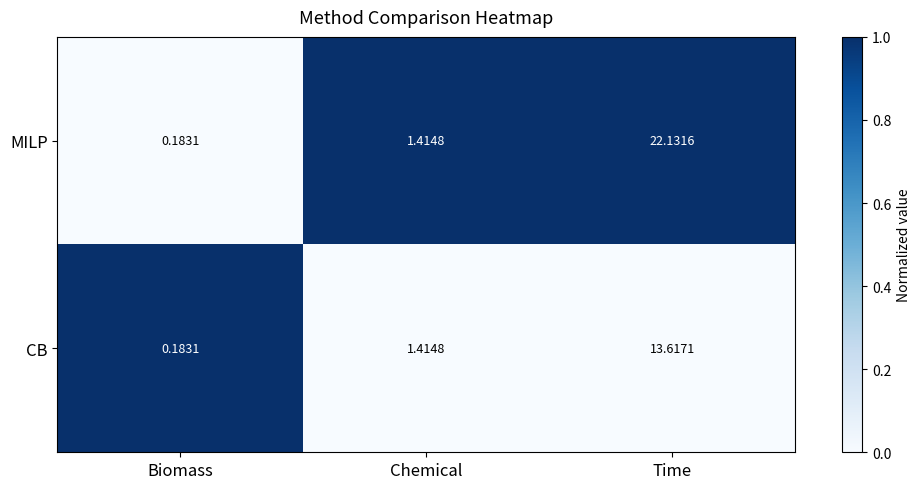

Where does the MILP series first go above 1?

Chemical